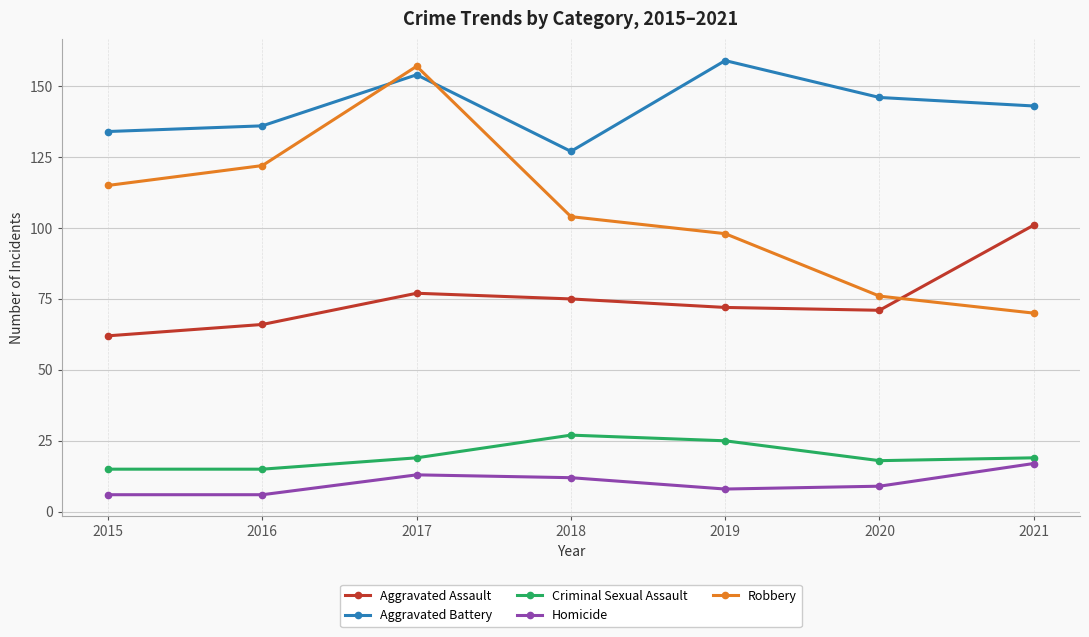

What is the sum of the Criminal Sexual Assault values at 2020 and 2021?

37